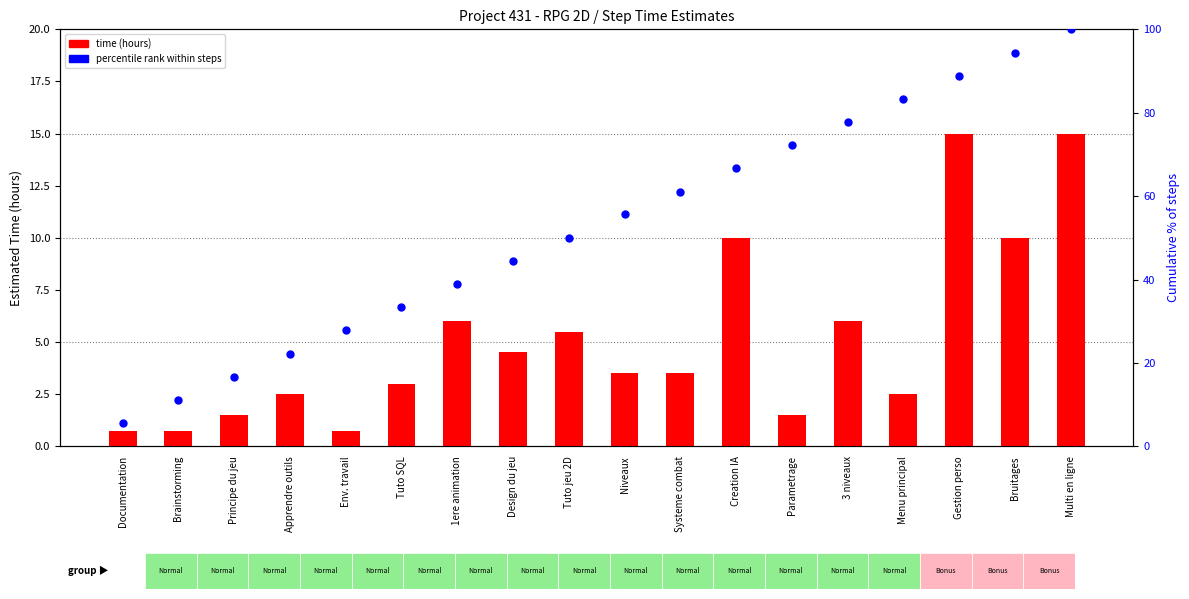

What are all the series names shown in the legend?

time (hours), percentile rank within steps